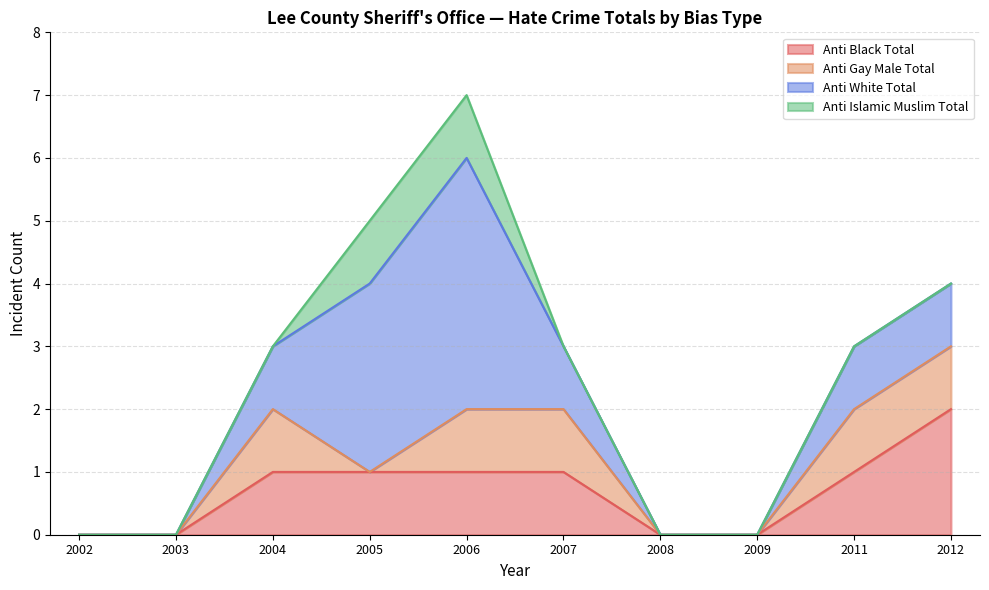

What is the sum of all anti_gay_male_total values?

5